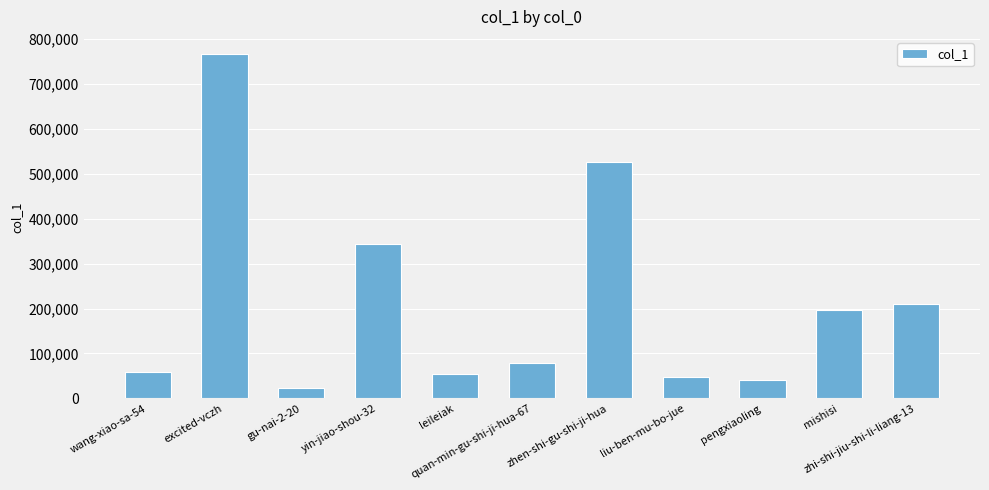

What is the label of the 1st bar from the left?

wang-xiao-sa-54